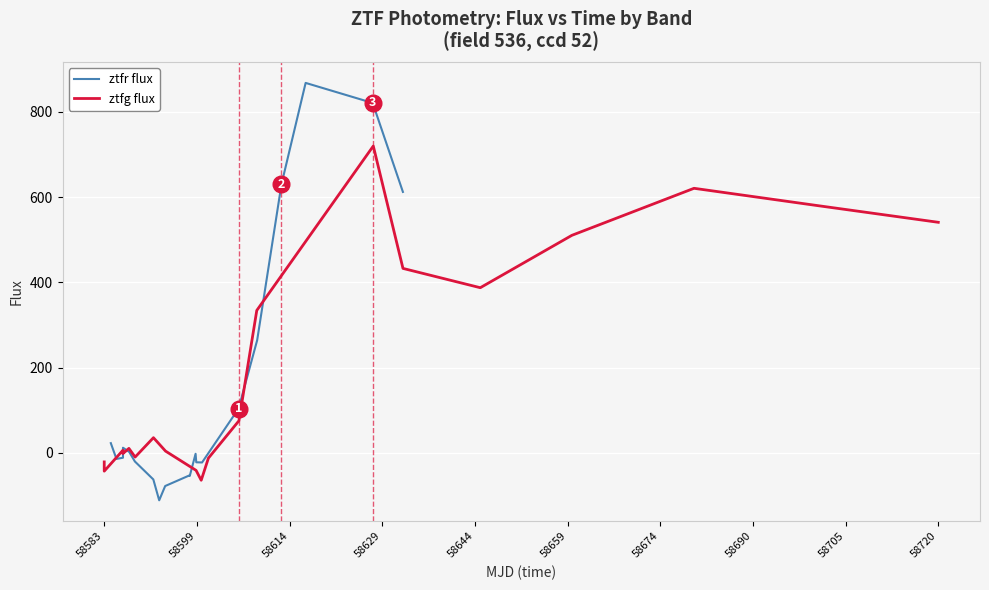

What is the label of the 19th point from the right?

58599